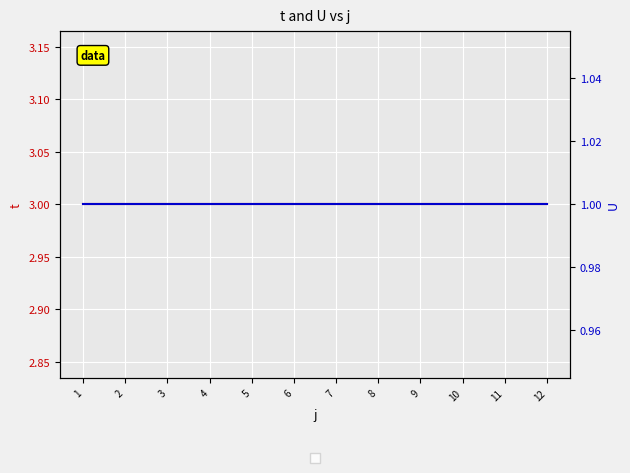

At 10, list the series in order from largest to smallest.

t, U